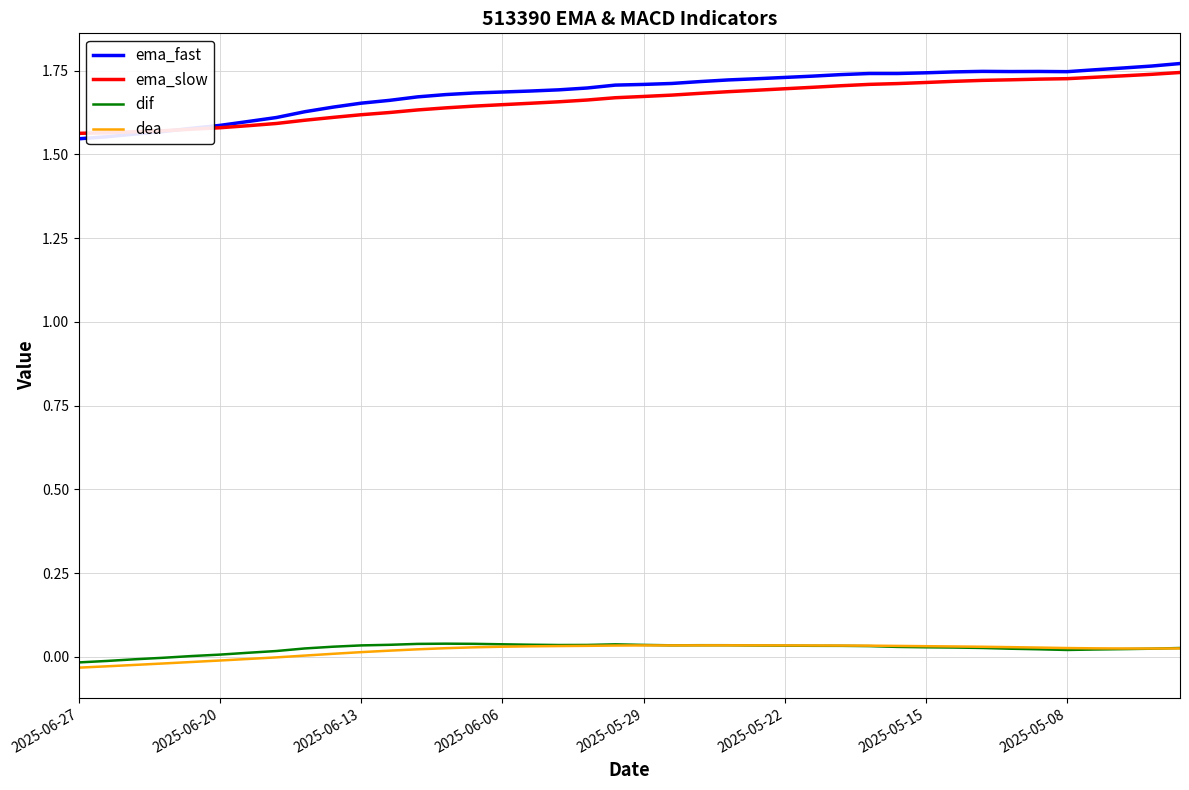

True or false: dif and ema_fast intersect in this chart.

False